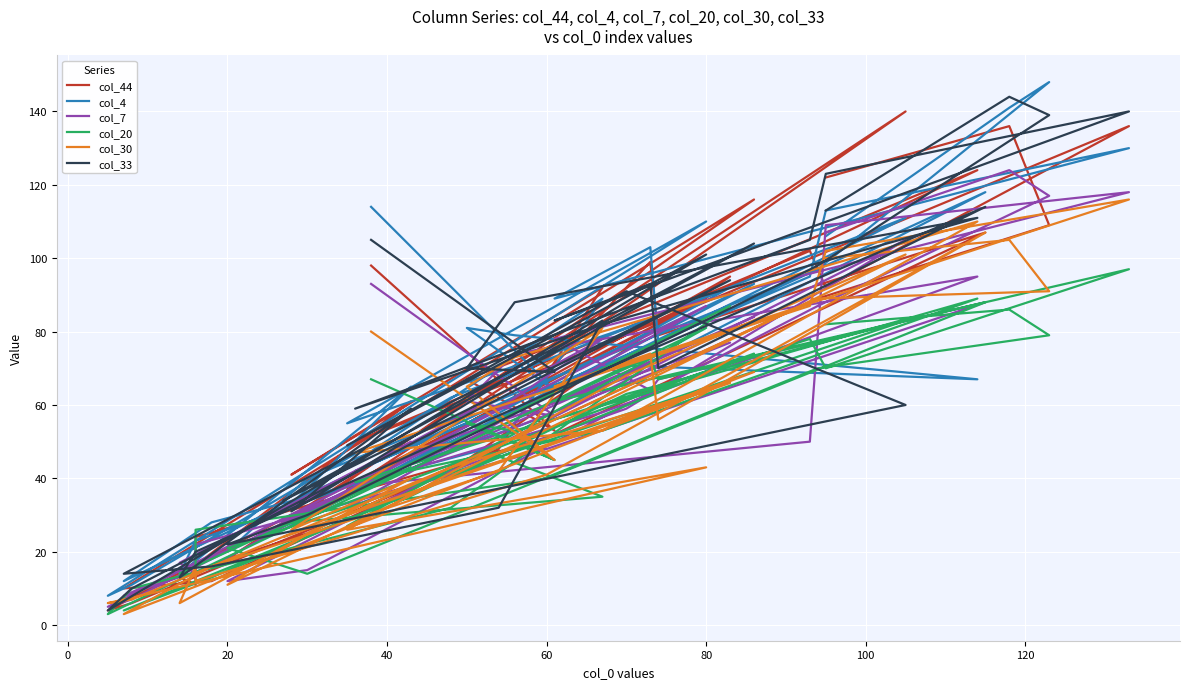

How many intersections are there between col_4 and col_44?

15